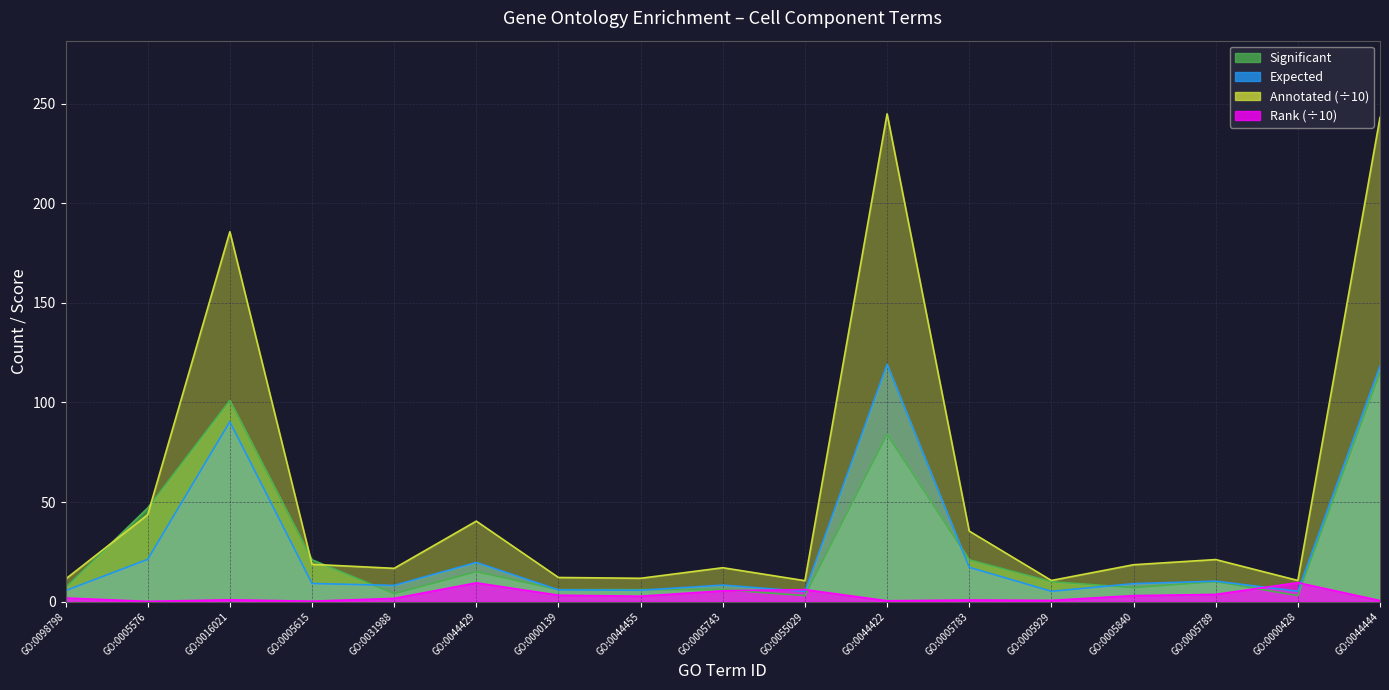

Reading left to right, what are all the values shown in this chart?

Significant: 7.0	47.0	101.0	21.0	4.0	15.0	6.0	6.0	6.0	3.0	84.0	21.0	10.0	7.0	10.0	3.0	115.0
Expected: 5.5	21.2	90.3	9.1	8.1	19.6	5.9	5.7	8.3	5.1	119.1	17.2	5.2	9.0	10.3	5.2	118.2
Rank: 1.8	0.1	0.9	0.2	1.6	9.4	3.2	2.7	5.4	6.0	0.4	0.8	0.6	3.0	3.6	9.5	0.5
Annotated: 11.3	43.6	185.7	18.7	16.7	40.4	12.1	11.7	17.0	10.5	244.9	35.4	10.6	18.5	21.1	10.6	243.1